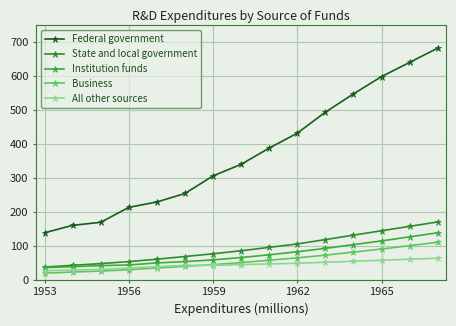

What is the sum of all Institution funds values?

1110